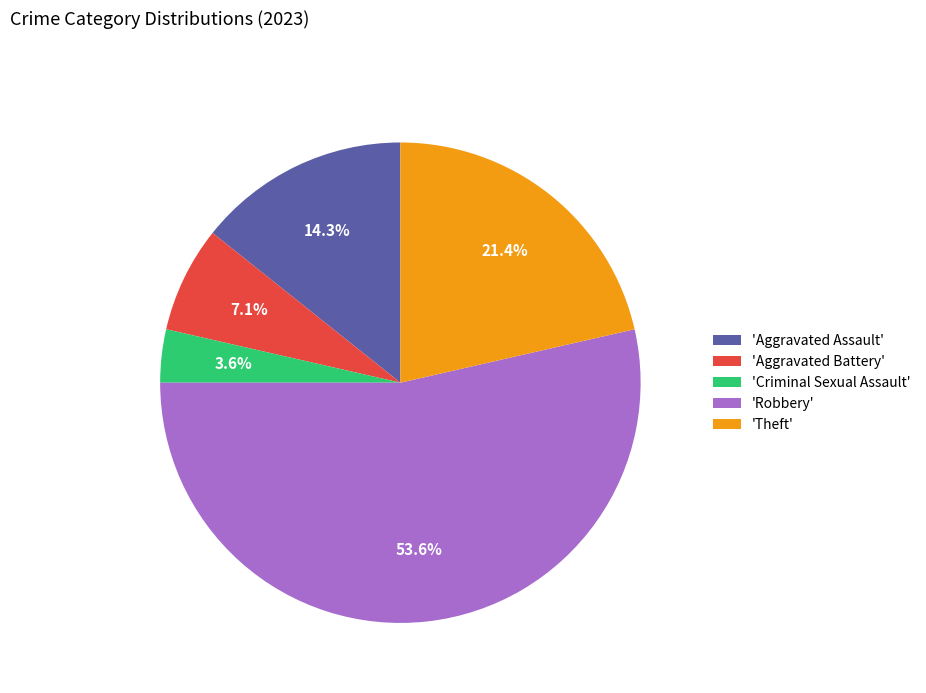

How many segments does this pie chart have?

5